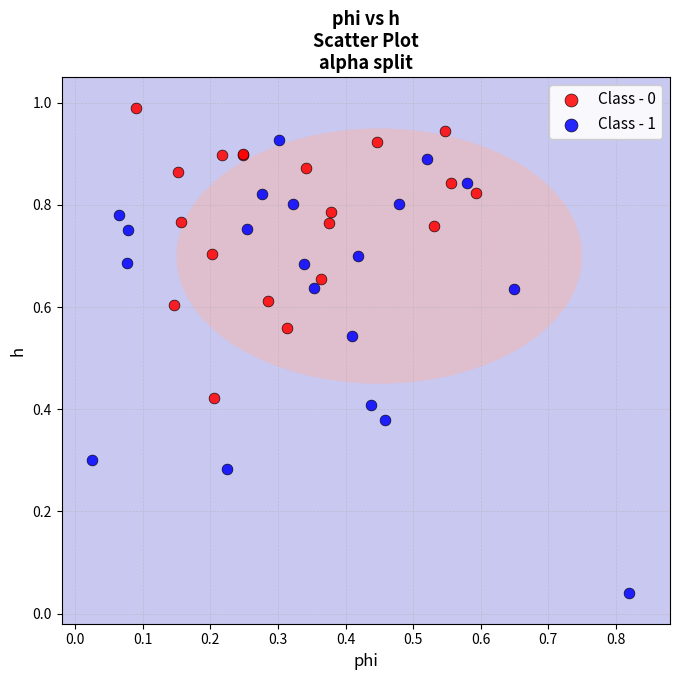

Which series has the widest spread of Y values?

Class - 1